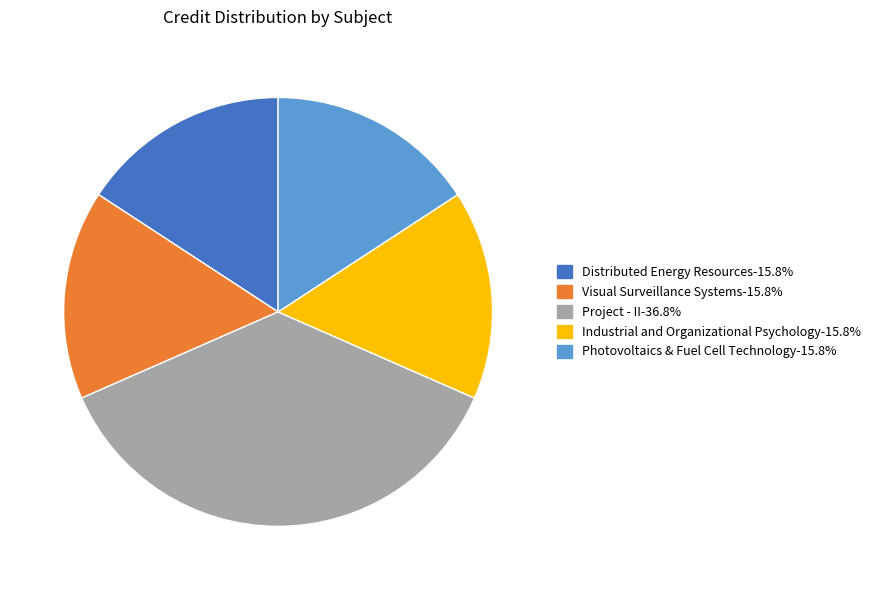

Which slice is the largest?

Project - II